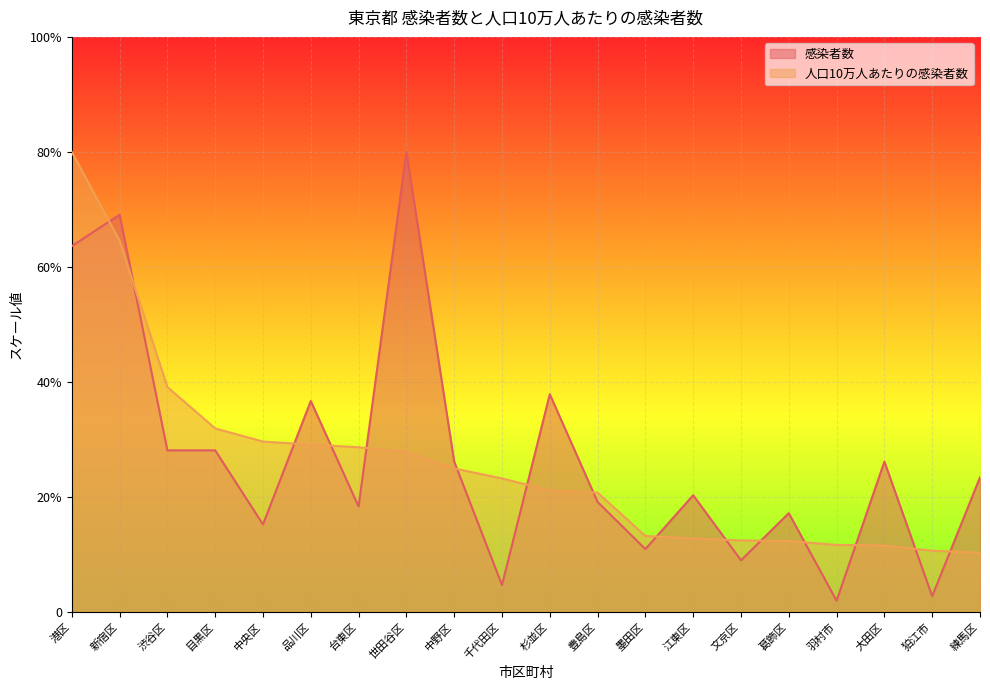

True or false: 人口10万人あたりの感染者数 has more than 2 interior local peaks.

False